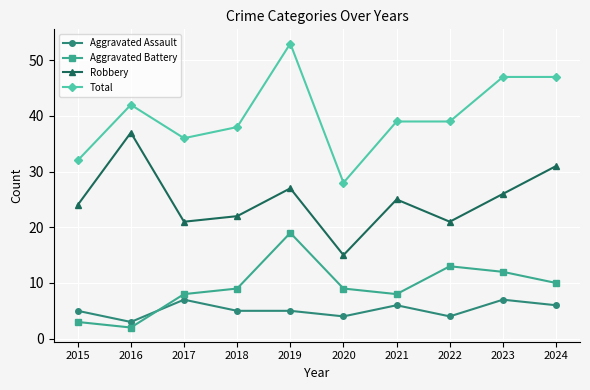

Reading left to right, list all the values displayed in this chart.

Aggravated Assault: 2015=5	2016=3	2017=7	2018=5	2019=5	2020=4	2021=6	2022=4	2023=7	2024=6
Aggravated Battery: 2015=3	2016=2	2017=8	2018=9	2019=19	2020=9	2021=8	2022=13	2023=12	2024=10
Robbery: 2015=24	2016=37	2017=21	2018=22	2019=27	2020=15	2021=25	2022=21	2023=26	2024=31
Total: 2015=32	2016=42	2017=36	2018=38	2019=53	2020=28	2021=39	2022=39	2023=47	2024=47